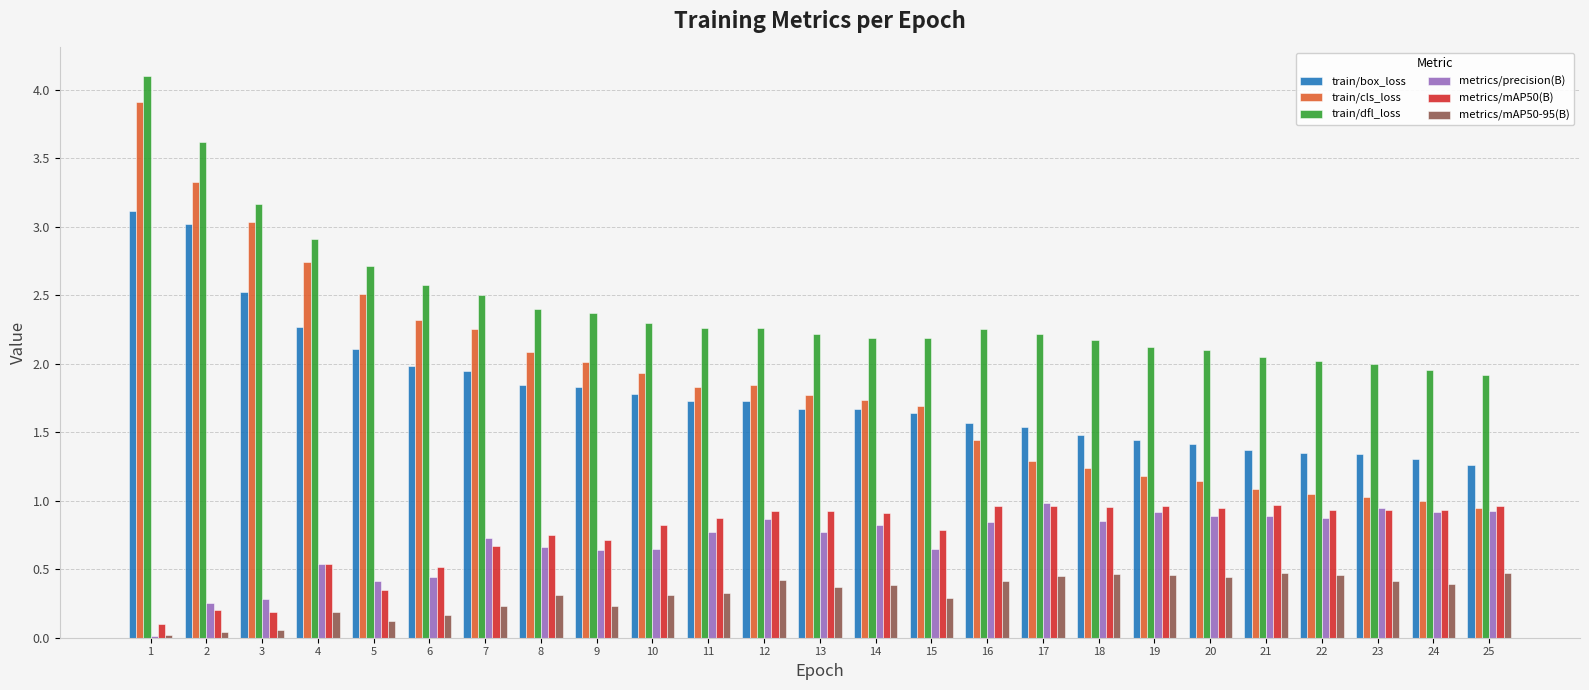

The value of metrics/mAP50-95(B) at 18 is 0.5. True or false?

True